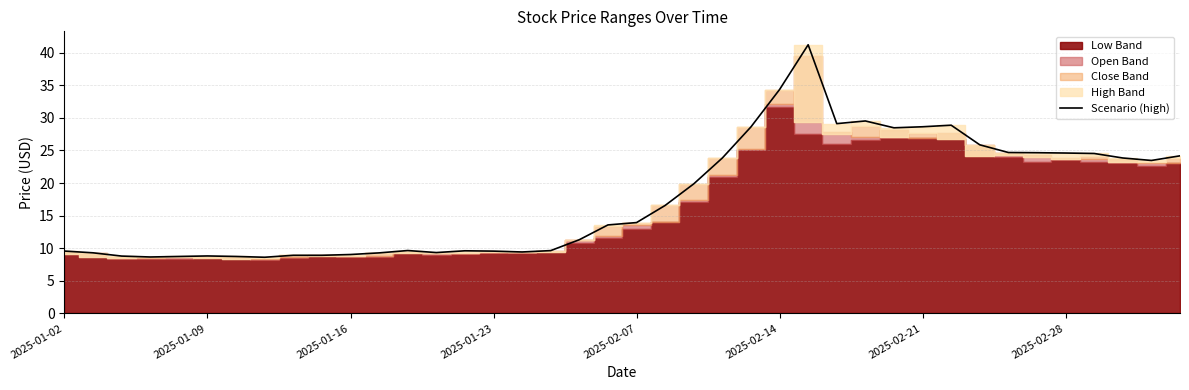

Approximately how many times larger is the value at 38 compared to 2025-02-14?

2.7